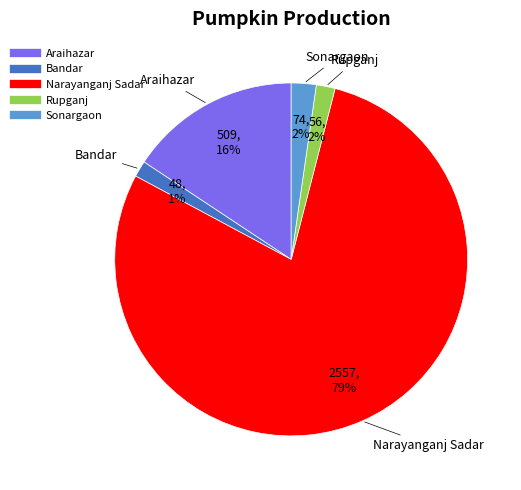

What is the majority slice?

Narayanganj Sadar